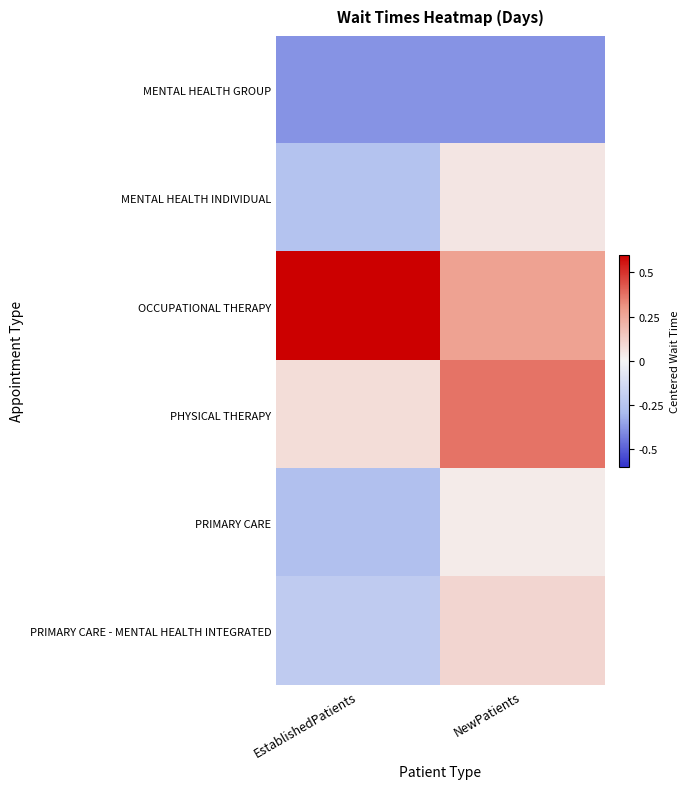

At which category does the chart reach its peak across all series?

EstablishedPatients